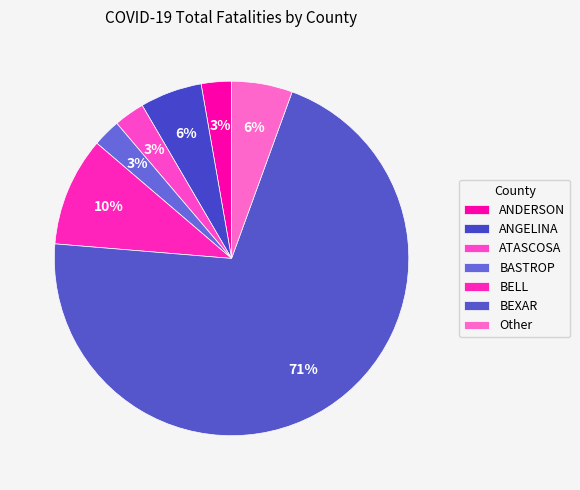

Is there any slice that represents more than half of the pie?

Yes